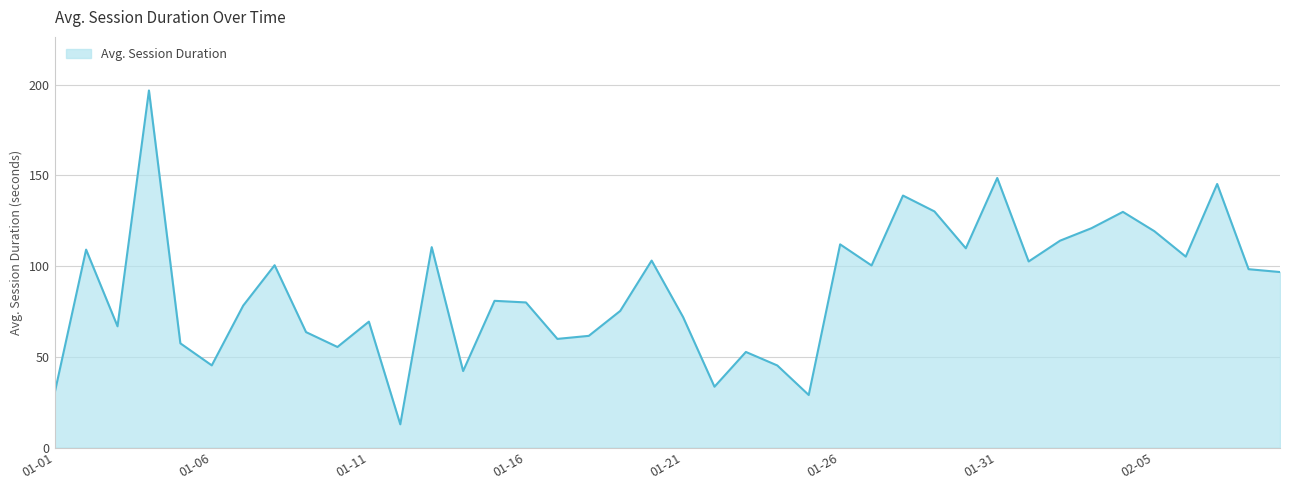

What is the smallest value displayed?

12.9